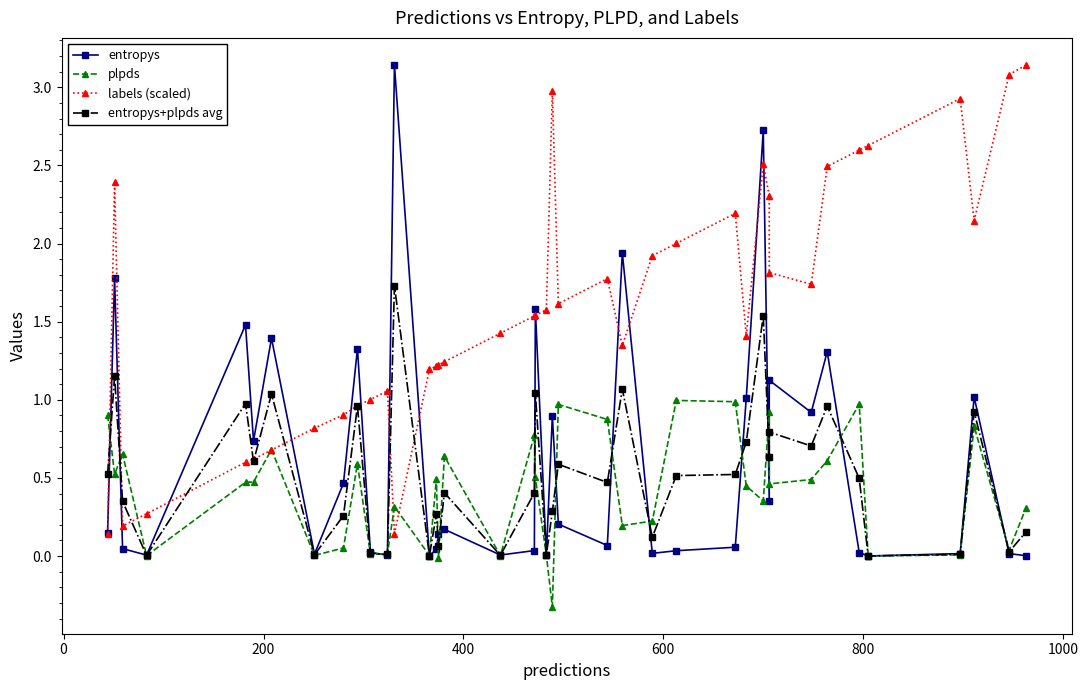

What is the value of the plpds point at the 10th from the left?

0.6